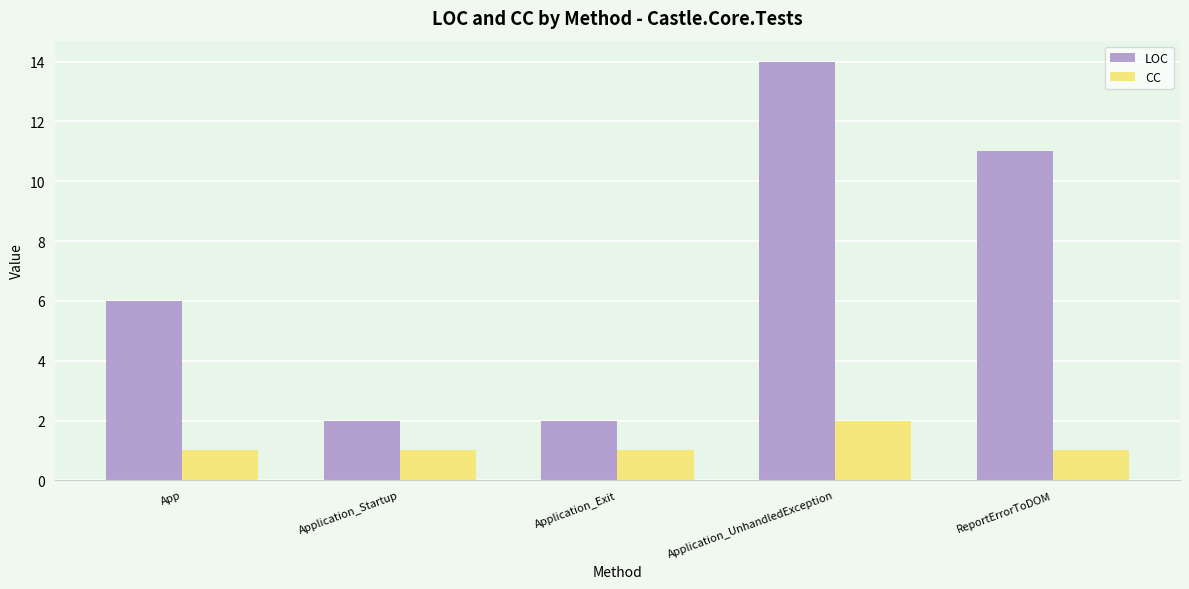

How many bars are there in total?

10